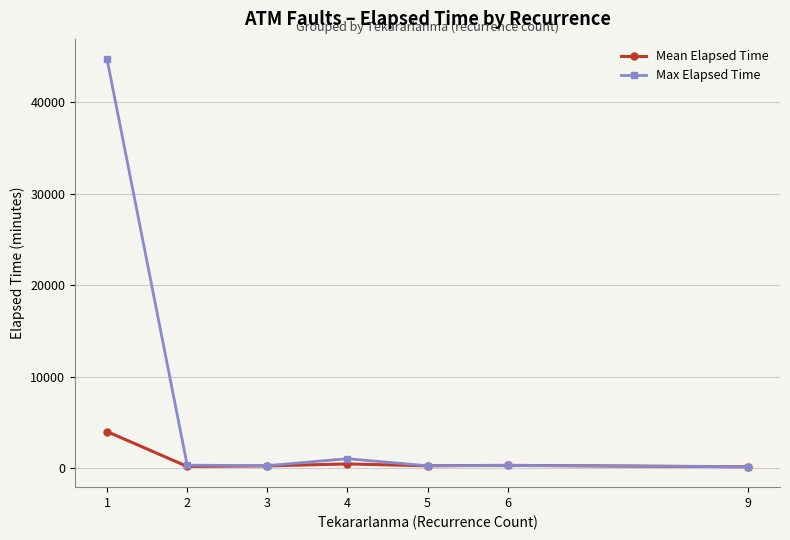

What is the approximate value of Mean Elapsed Time at 9?

180.0